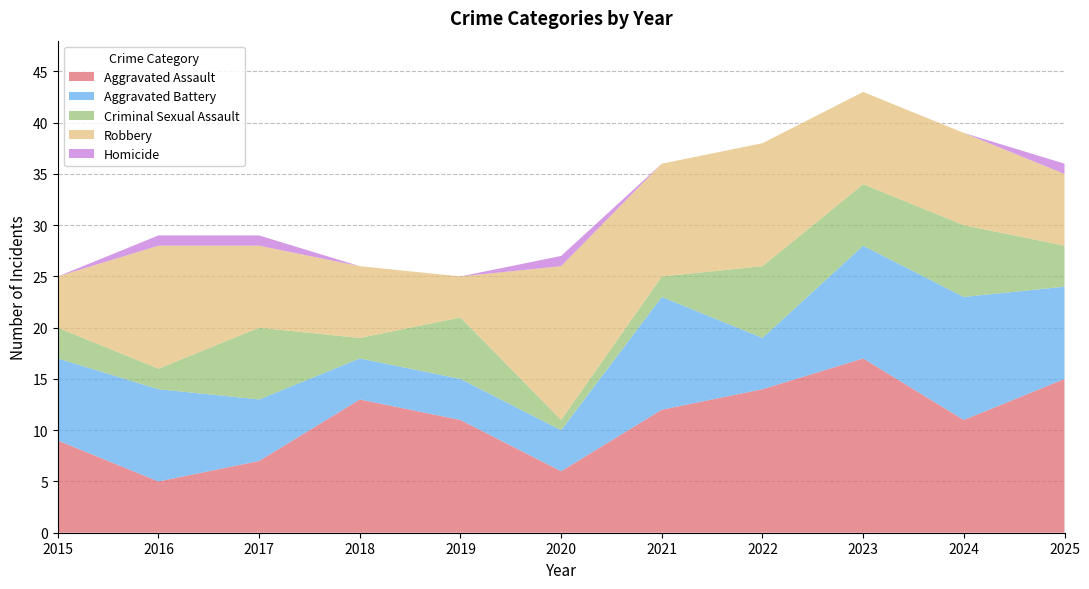

Reading left to right, list all the values displayed in this chart.

Aggravated Assault: 2015=9	2016=5	2017=7	2018=13	2019=11	2020=6	2021=12	2022=14	2023=17	2024=11	2025=15
Aggravated Battery: 2015=8	2016=9	2017=6	2018=4	2019=4	2020=4	2021=11	2022=5	2023=11	2024=12	2025=9
Criminal Sexual Assault: 2015=3	2016=2	2017=7	2018=2	2019=6	2020=1	2021=2	2022=7	2023=6	2024=7	2025=4
Robbery: 2015=5	2016=12	2017=8	2018=7	2019=4	2020=15	2021=11	2022=12	2023=9	2024=9	2025=7
Homicide: 2015=0	2016=1	2017=1	2018=0	2019=0	2020=1	2021=0	2022=0	2023=0	2024=0	2025=1